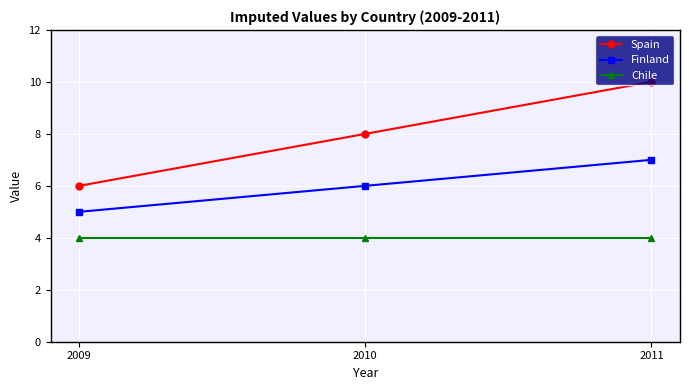

Reading right to left, what are all the values shown in this chart?

Spain: 2011=10	2010=8	2009=6
Finland: 2011=7	2010=6	2009=5
Chile: 2011=4	2010=4	2009=4